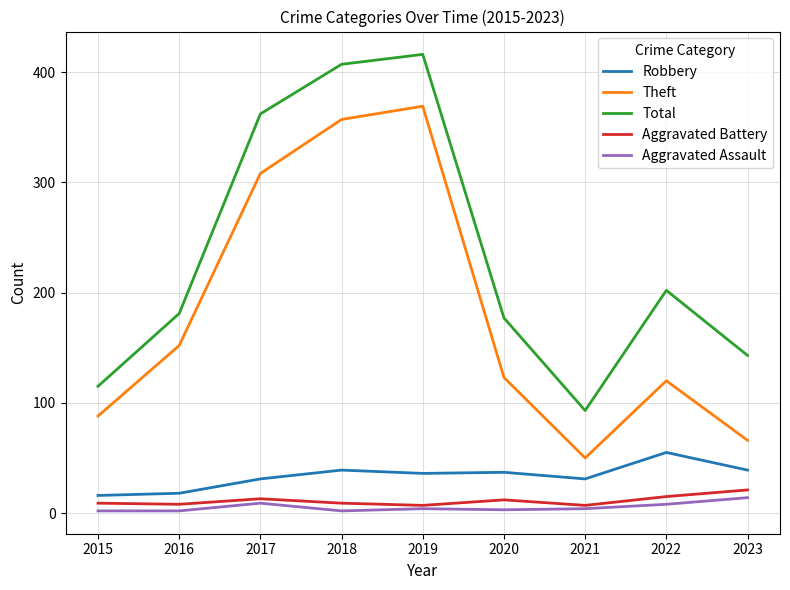

What are all the series names shown in the legend?

Robbery, Theft, Total, Aggravated Battery, Aggravated Assault